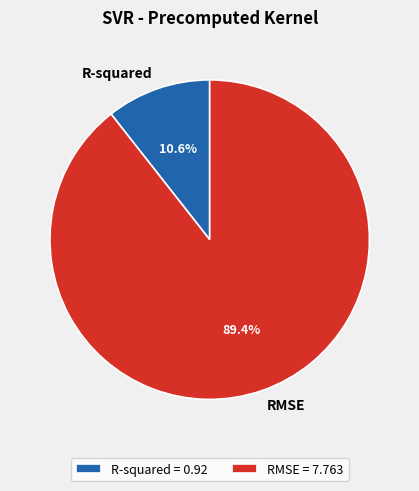

Rank the categories by value from highest to lowest.

RMSE, R-squared